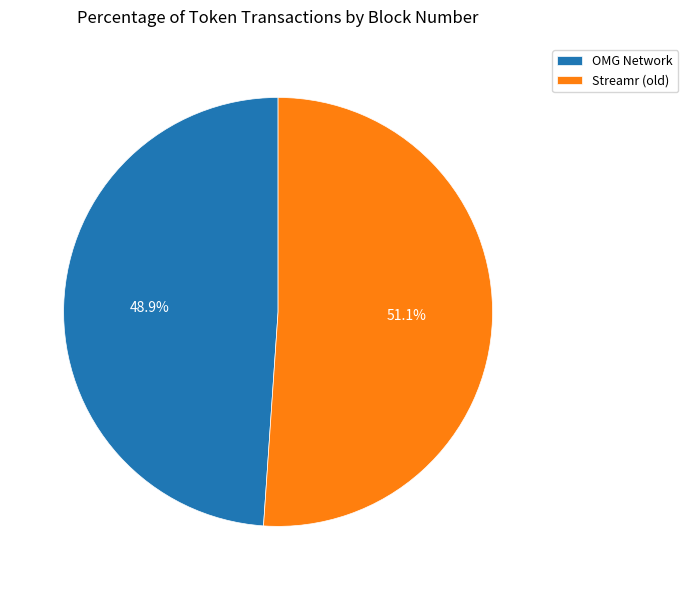

True or false: Streamr (old) accounts for 51% of the total.

True